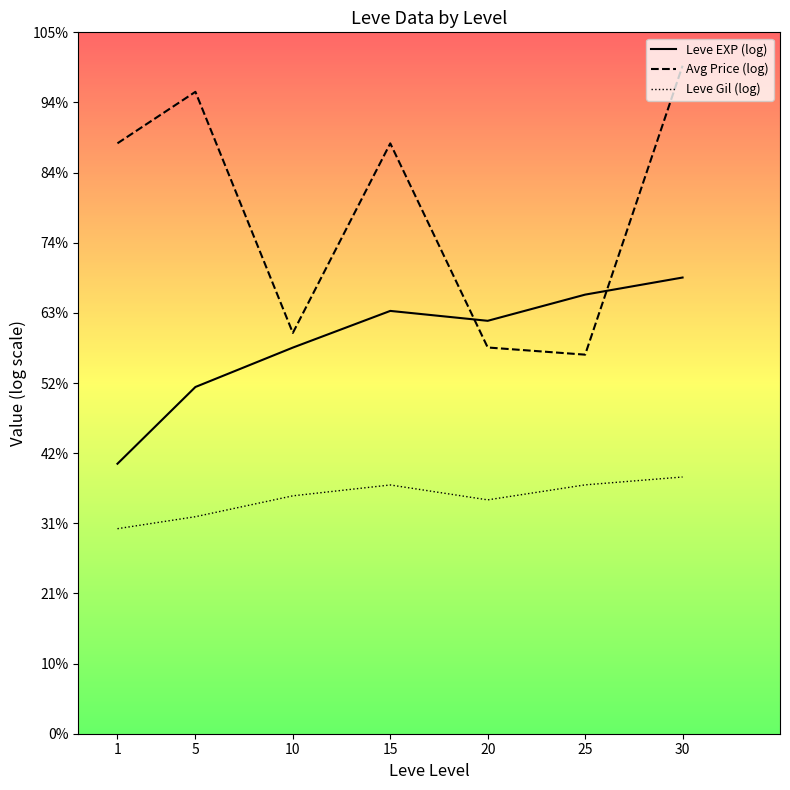

What are all the series names shown in the legend?

Leve EXP (log), Avg Price (log), Leve Gil (log)